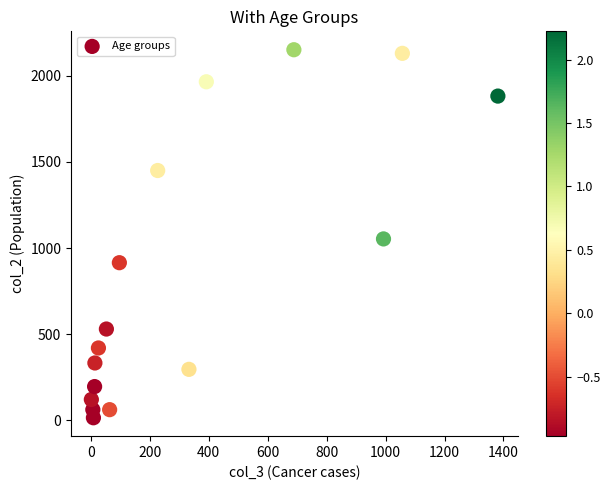

What is the range of X values (max minus min)?

1379